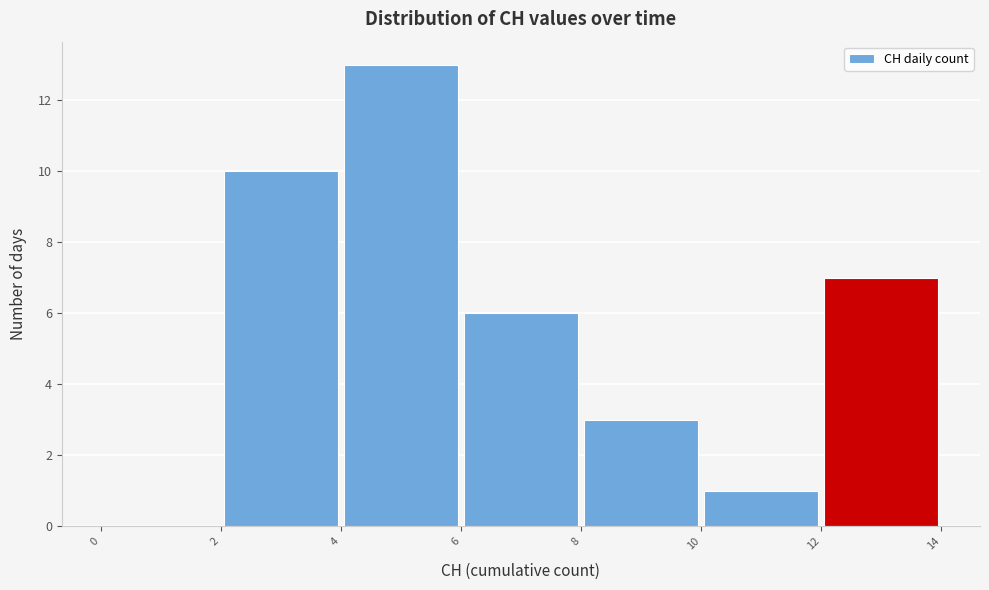

Over which range of the x-axis is the bar tallest?

4 to 6